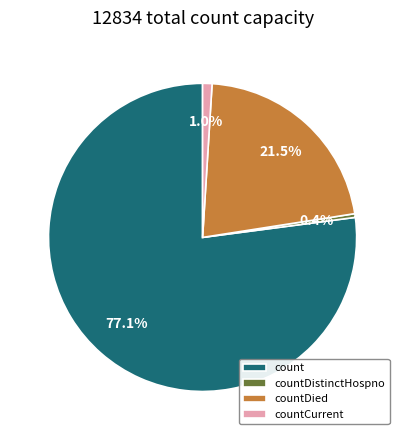

Which has a higher value, countCurrent or countDied?

countDied